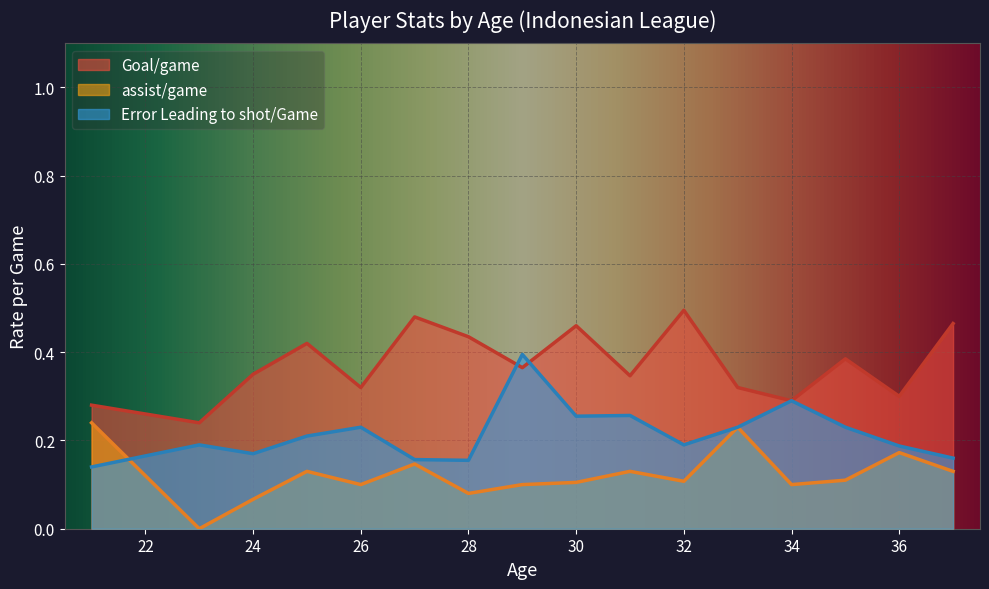

At how many categories does at least one series exceed 0?

16